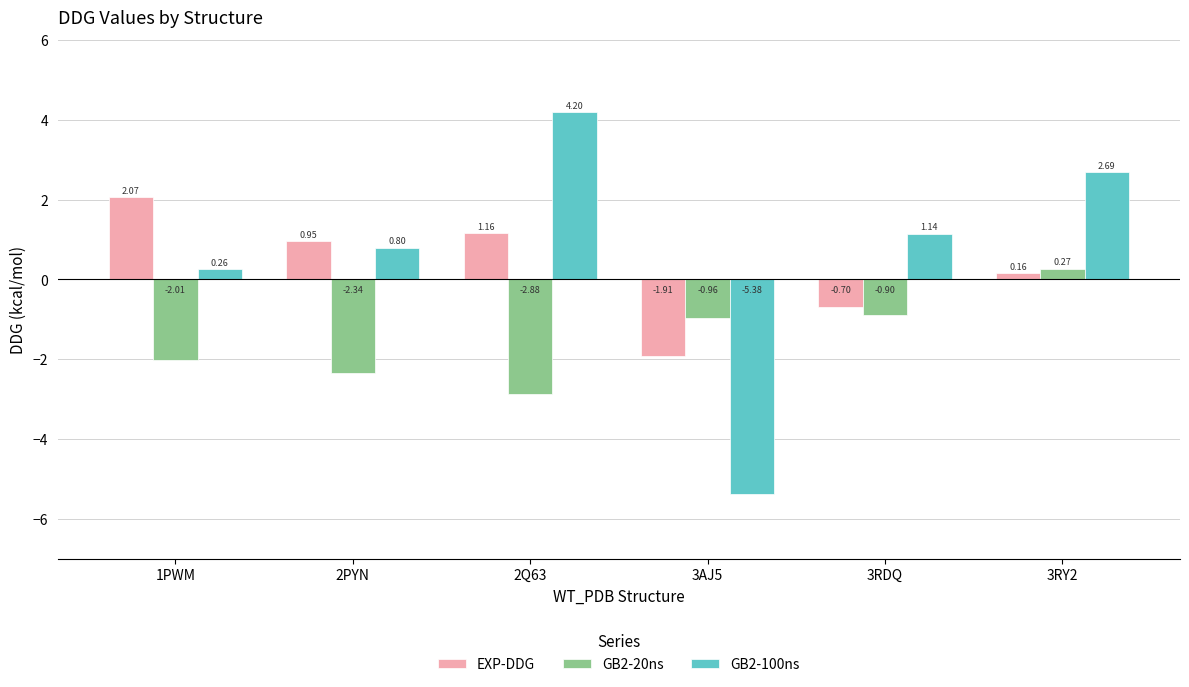

The value of GB2-20ns at 3RDQ is -0.9. True or false?

True